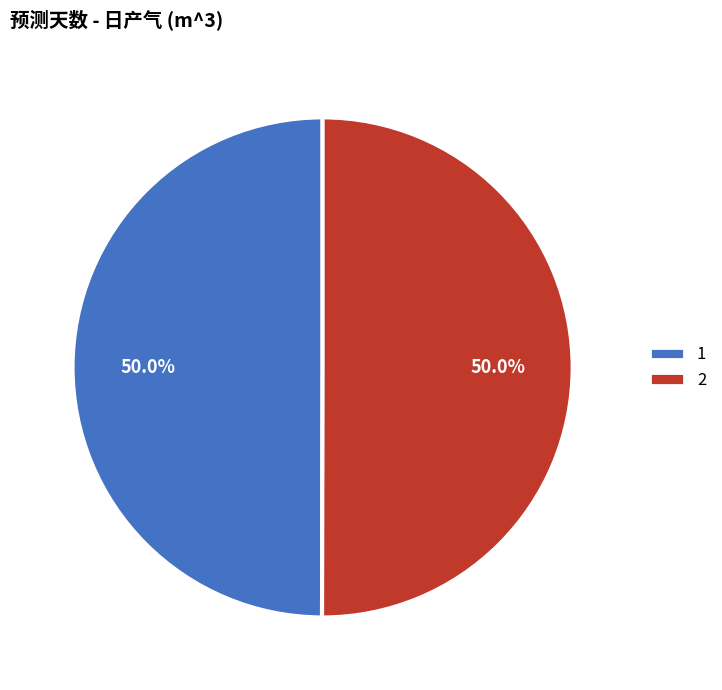

Is the sum of 1 and 2 greater than half?

Yes